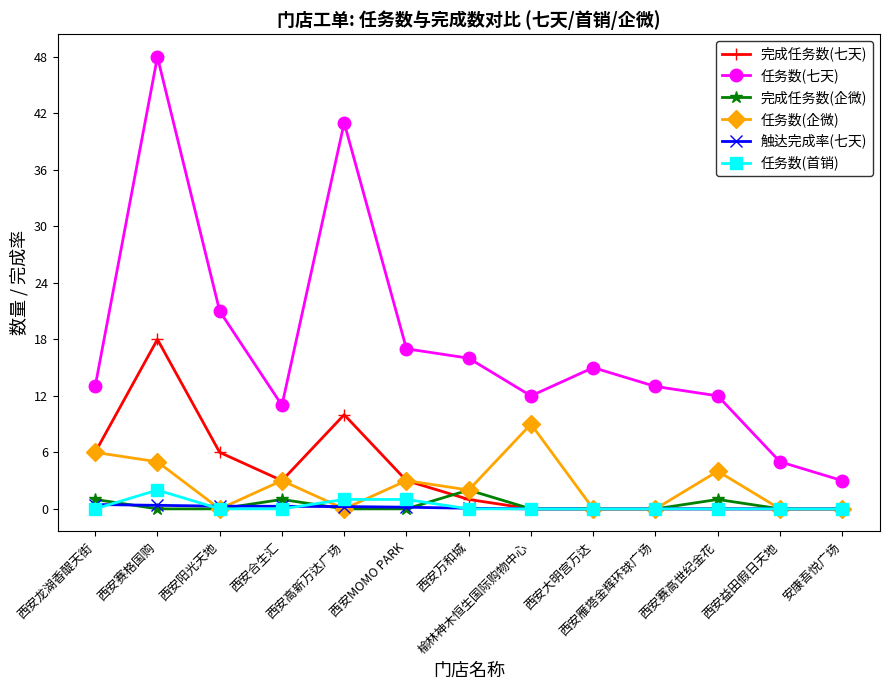

What is the maximum value shown in the chart?

48.0